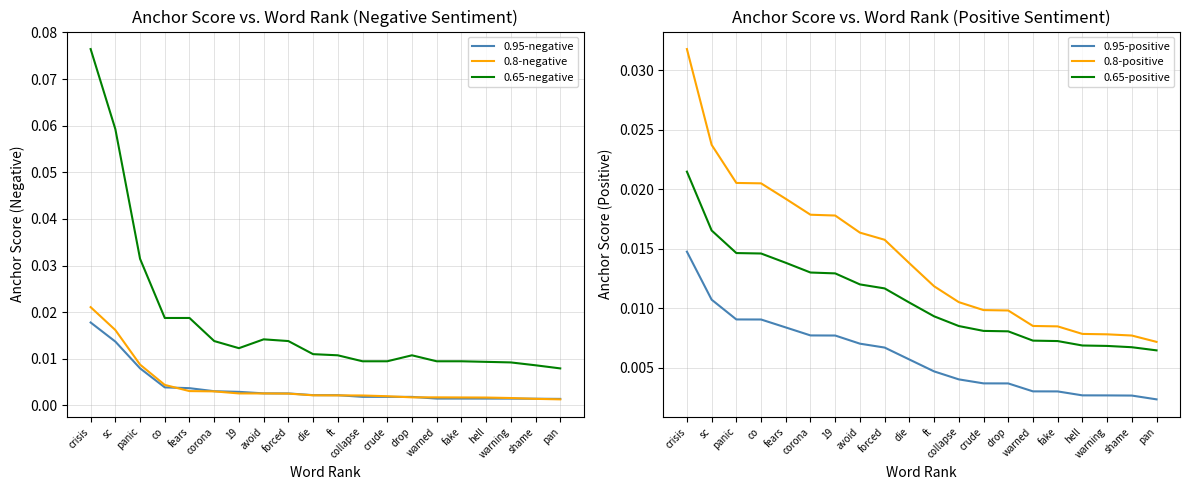

At which label does 0.8-negative reach its minimum?

pan